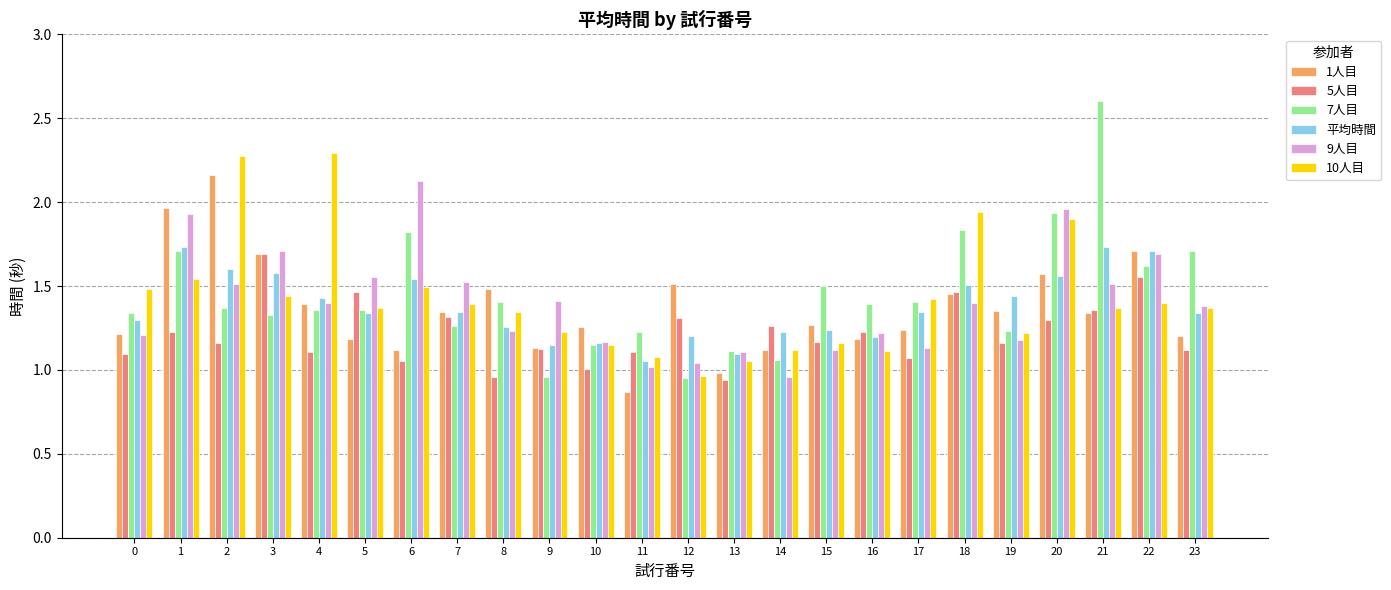

The 7人目 series shows 1.4 at 5. True or false?

True